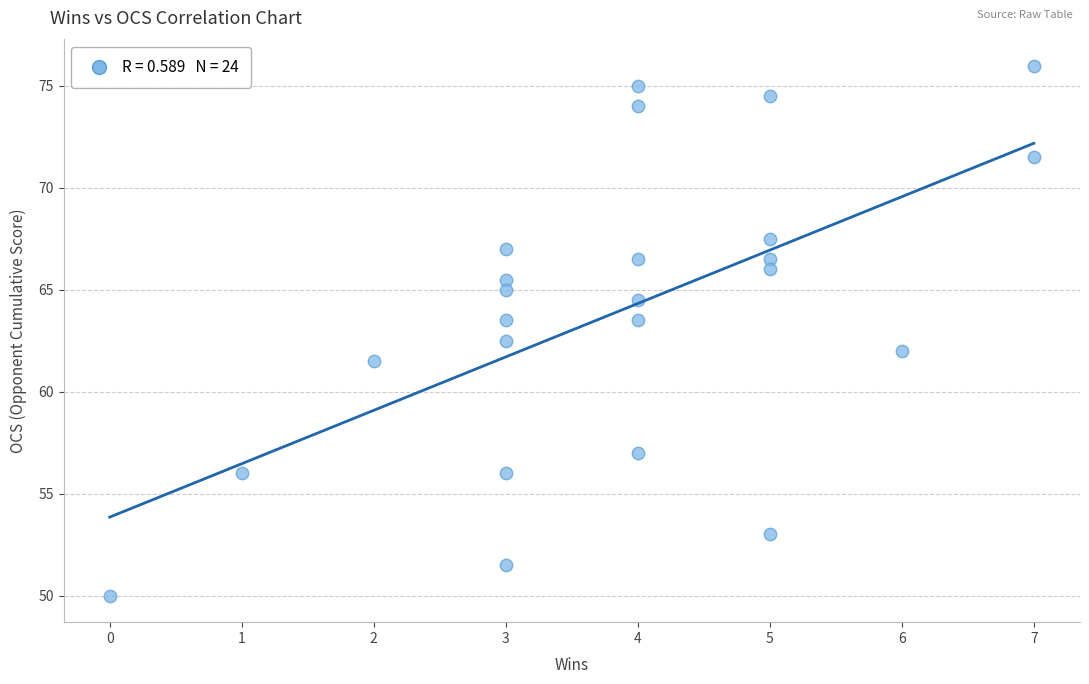

What is the range of Y values (max minus min)?

26.0